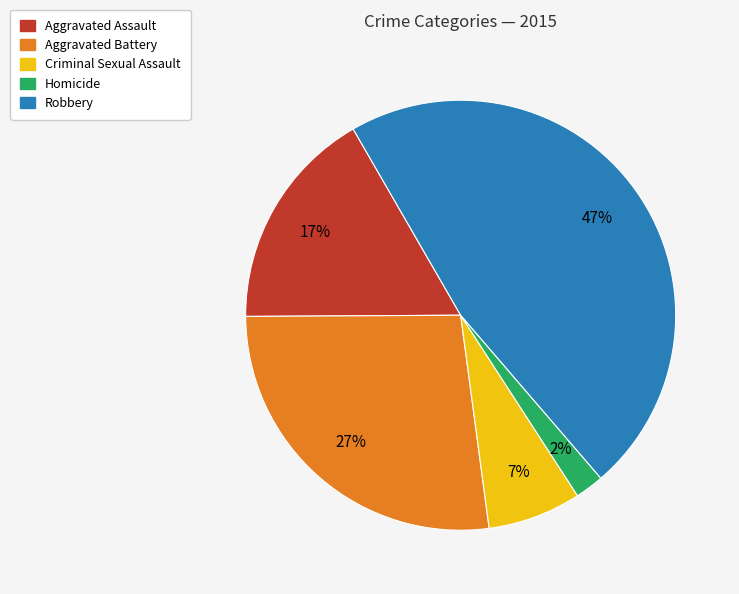

To the nearest percent, what percentage of the pie is Homicide?

2%